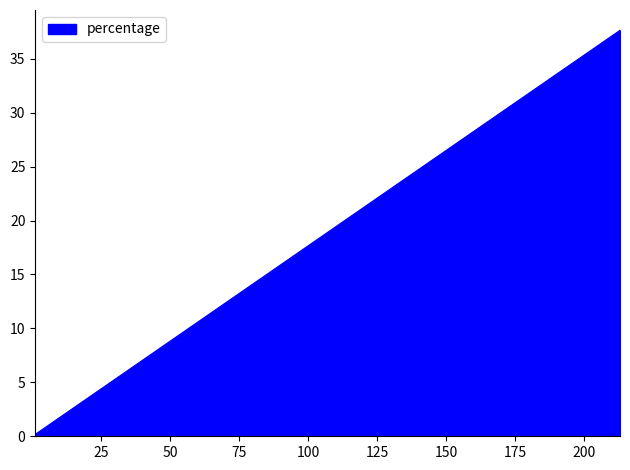

Rank the categories by value from lowest to highest.

1, 1, 1, 1, 1, 2, 2, 3, 4, 8, 14, 16, 16, 36, 45, 80, 122, 213